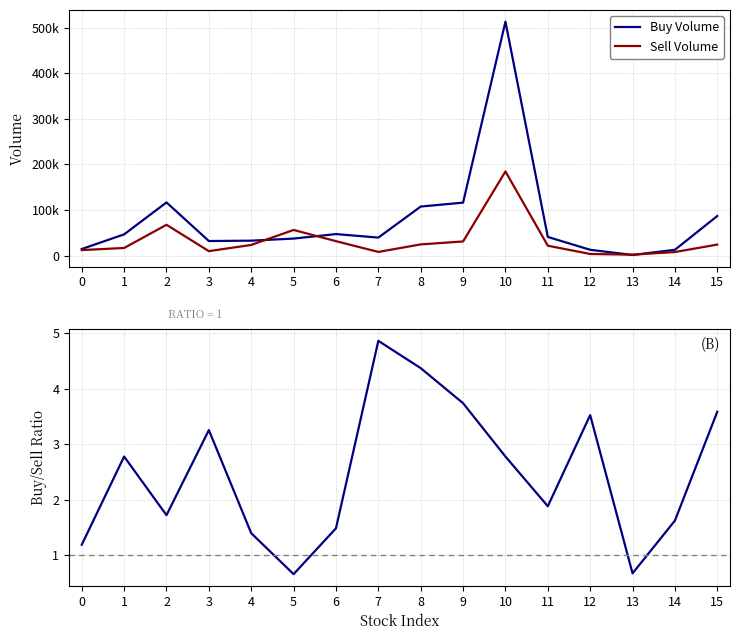

How many interior local peaks does the Sell Volume series have?

3